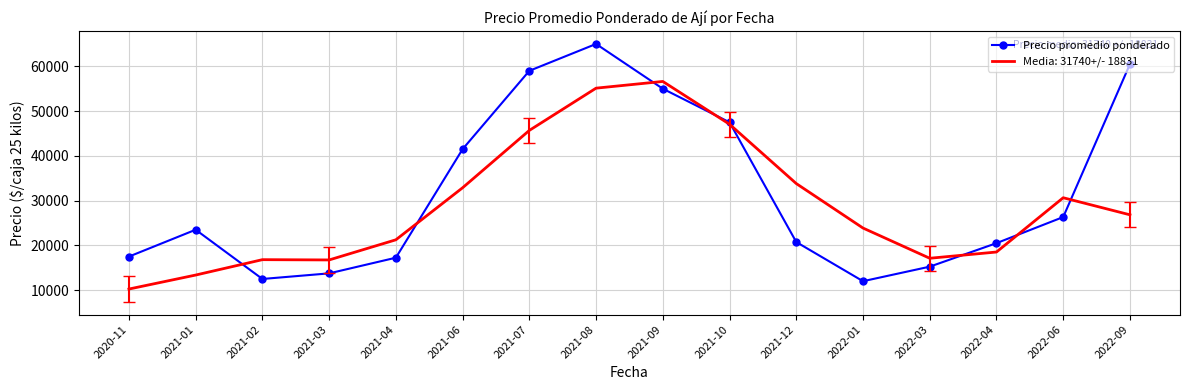

Read the Precio promedio ponderado value at 2021-08.

65000.0